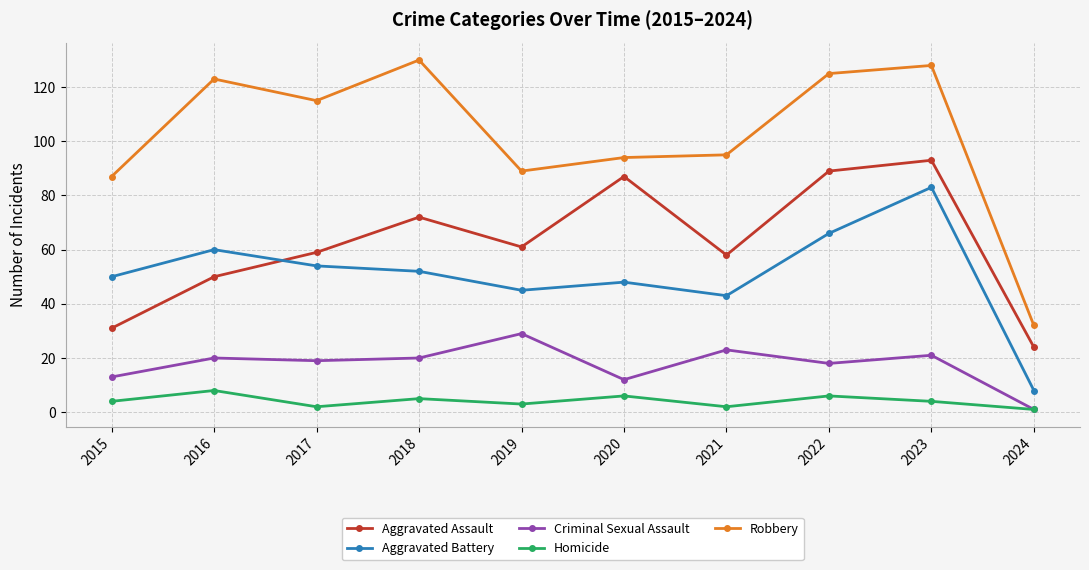

Which label corresponds to the largest value in the chart?

2018